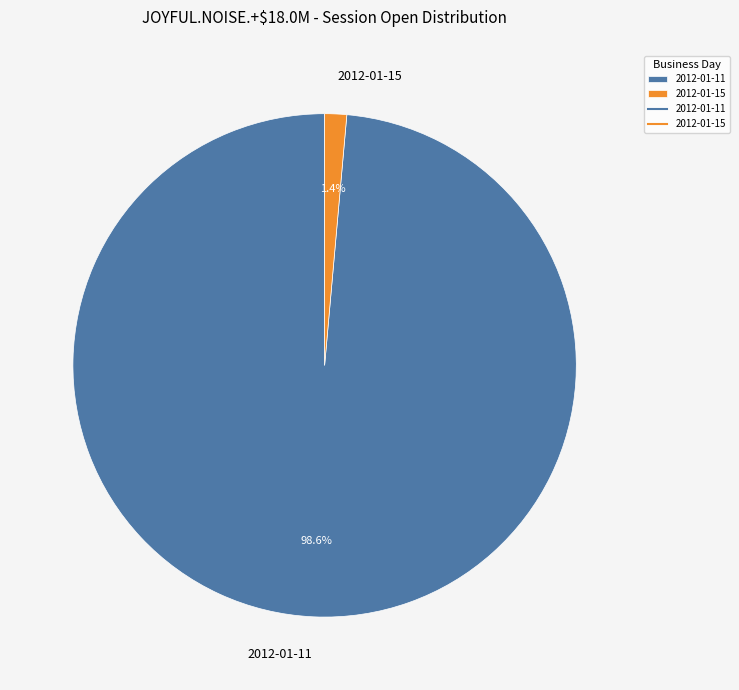

Count the number of slices in the pie.

2